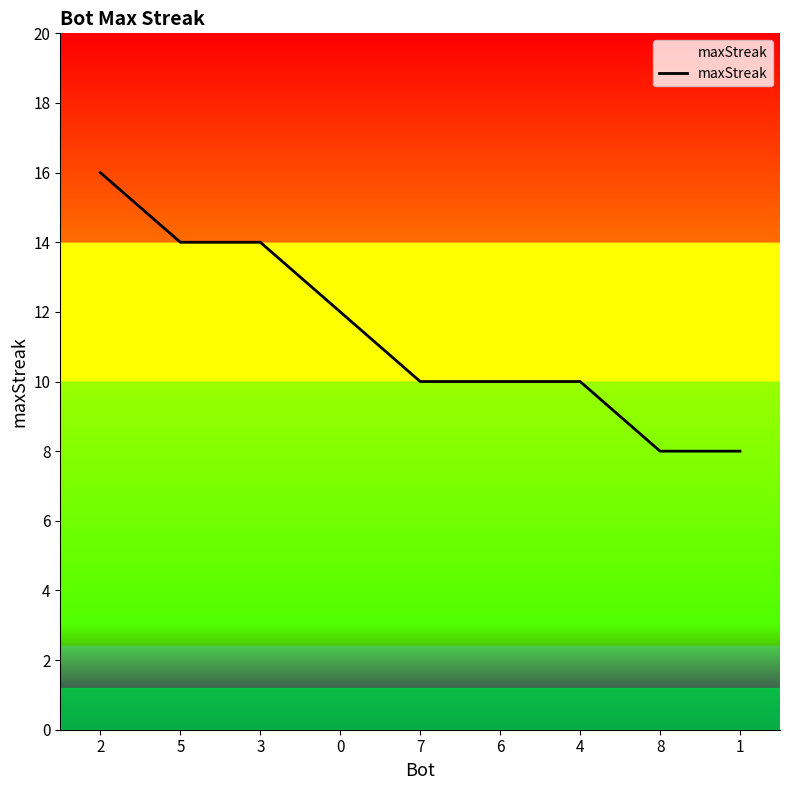

What position from the left is 7?

5